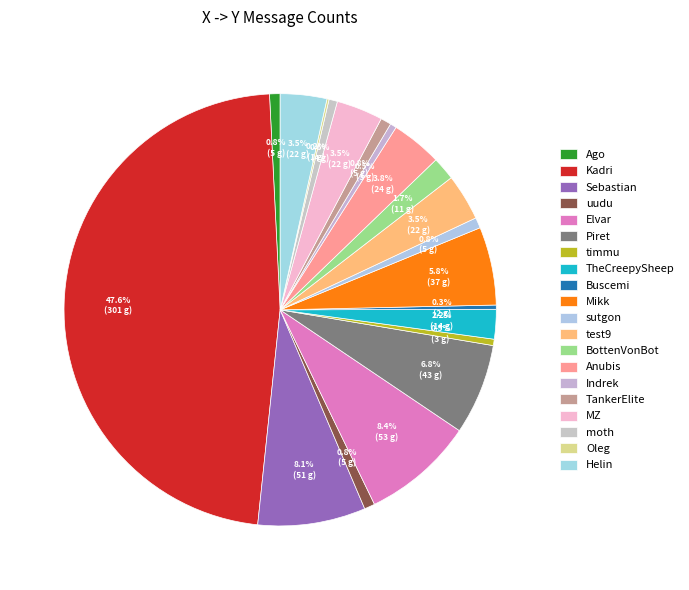

Does Kadri account for over 50% of the chart?

No